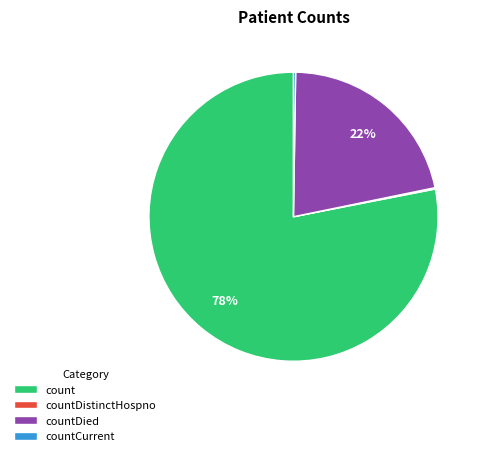

Between count and countDied, which is larger?

count